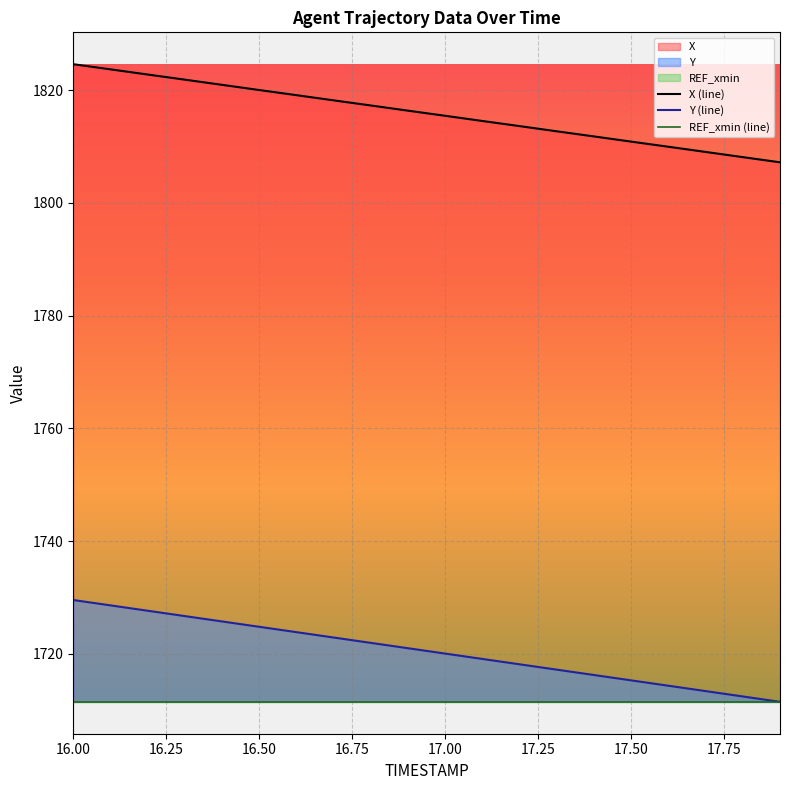

Reading left to right, extract all data points from this chart.

X (line): 1824.6	1823.7	1822.8	1821.8	1820.9	1820.0	1819.1	1818.2	1817.3	1816.3	1815.4	1814.5	1813.6	1812.7	1811.8	1810.9	1810.0	1809.0	1808.1	1807.2
Y (line): 1729.6	1728.6	1727.7	1726.7	1725.8	1724.8	1723.9	1722.9	1722.0	1721.0	1720.1	1719.1	1718.2	1717.2	1716.3	1715.3	1714.4	1713.4	1712.4	1711.5
REF_xmin (line): 1711.5	1711.5	1711.5	1711.5	1711.5	1711.5	1711.5	1711.5	1711.5	1711.5	1711.5	1711.5	1711.5	1711.5	1711.5	1711.5	1711.5	1711.5	1711.5	1711.5